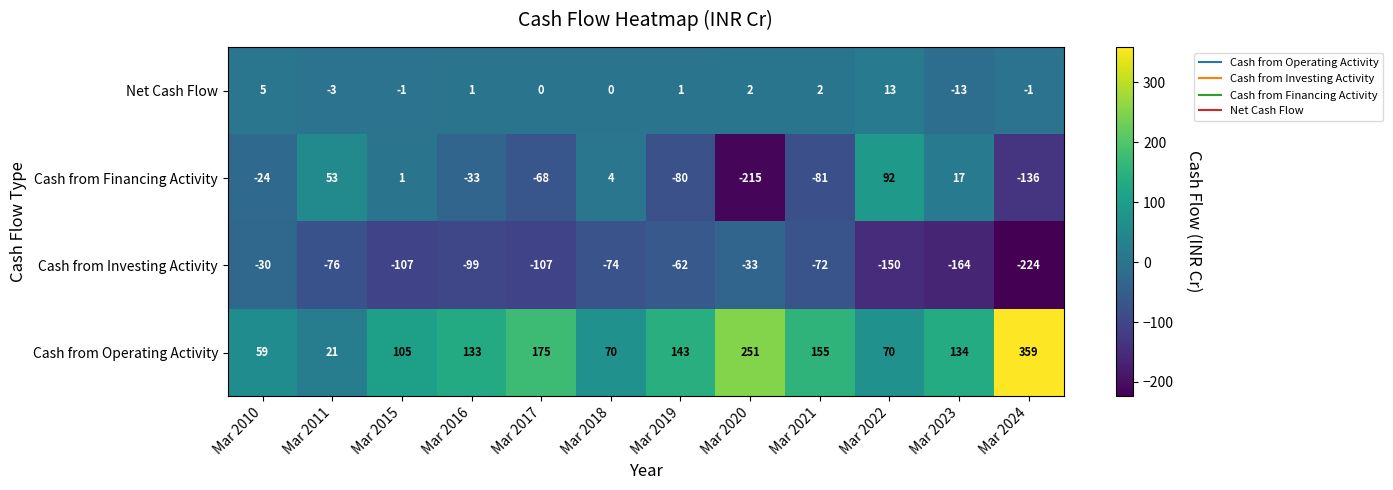

What is the greatest value displayed?

359